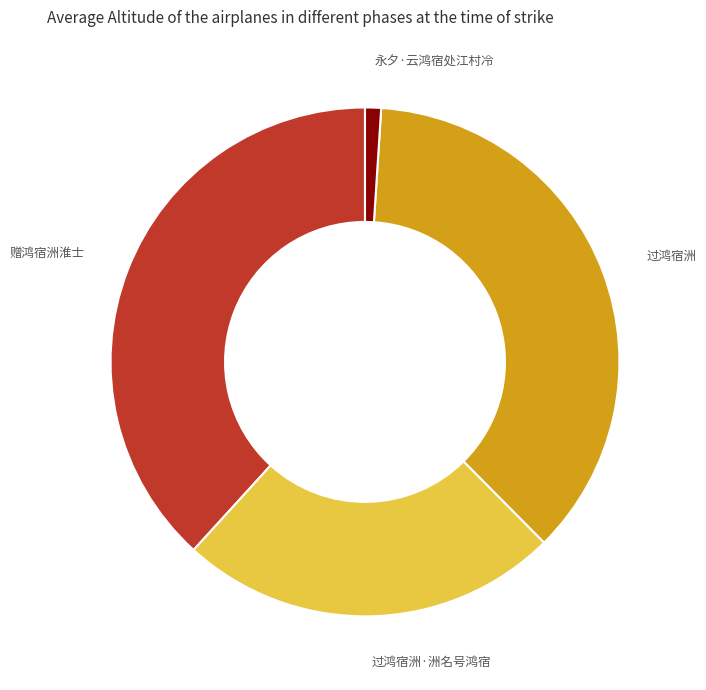

Rank the categories by value from lowest to highest.

永夕·云鸿宿处江村冷, 过鸿宿洲·洲名号鸿宿, 过鸿宿洲, 赠鸿宿洲淮士